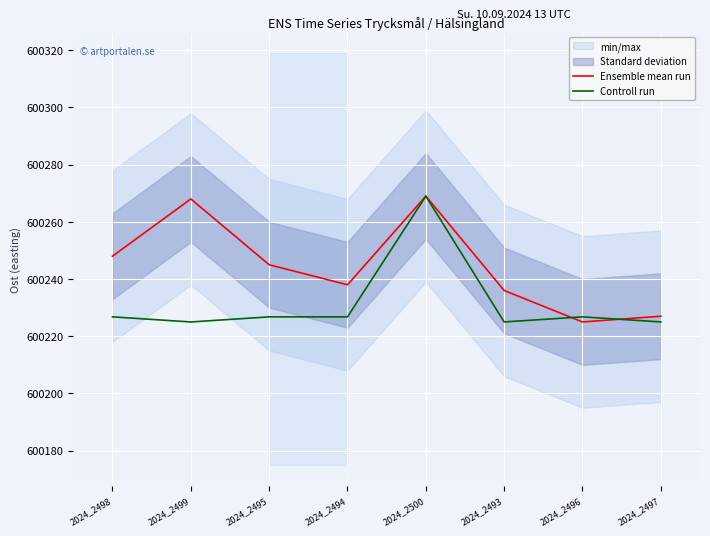

What is the minimum value shown in the chart?

600225.0